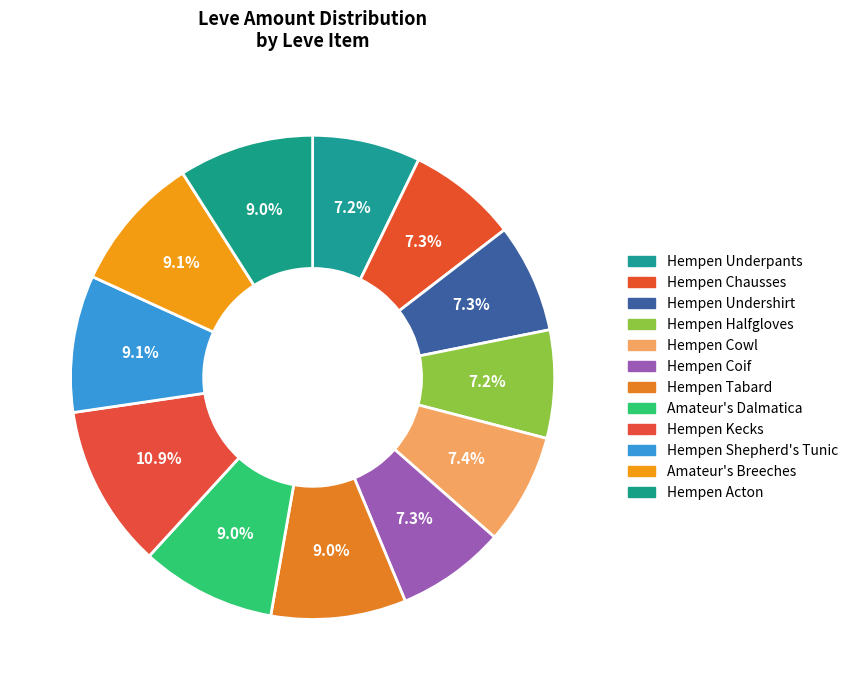

Is there a majority slice in this chart?

No